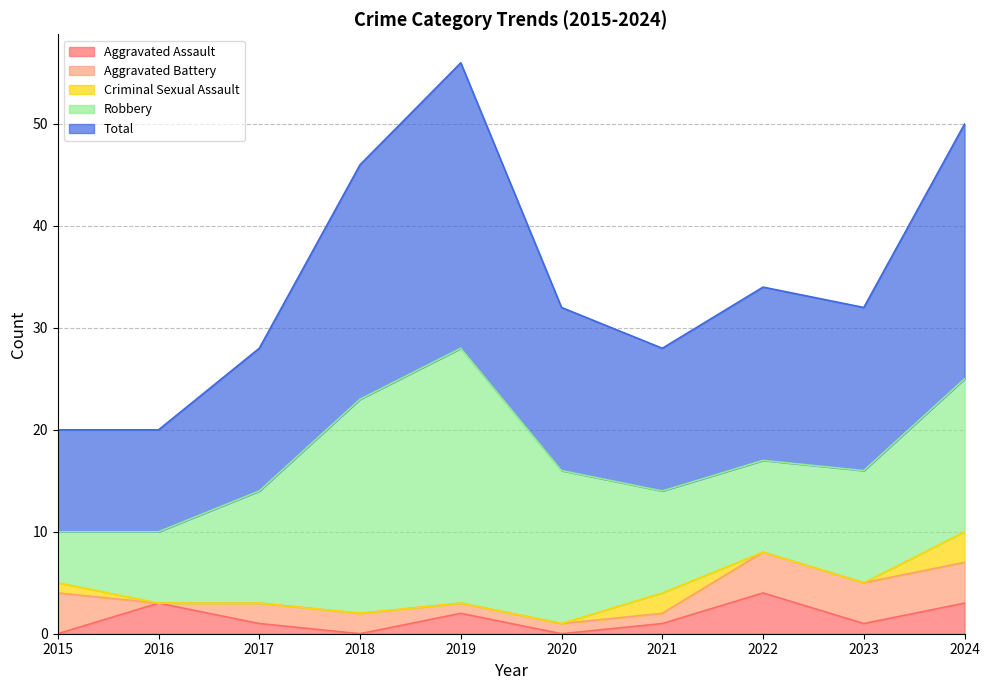

Rank the series at 2018 from lowest to highest value.

Aggravated Assault, Criminal Sexual Assault, Aggravated Battery, Robbery, Total